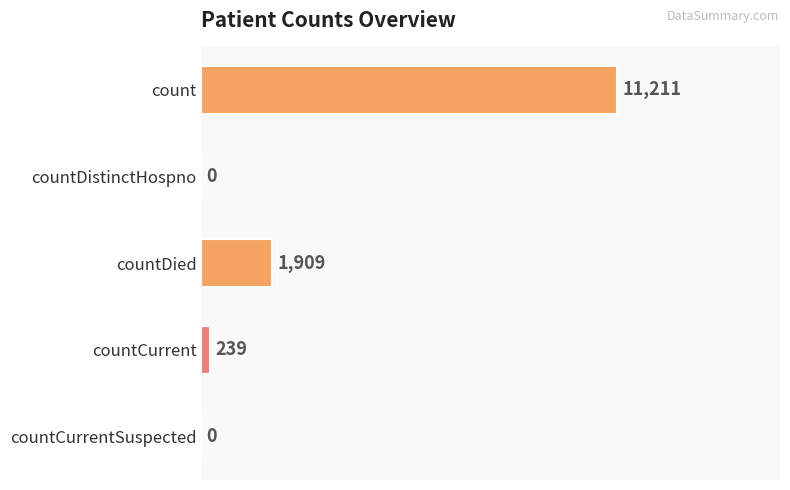

The value at countDied is 593. True or false?

False